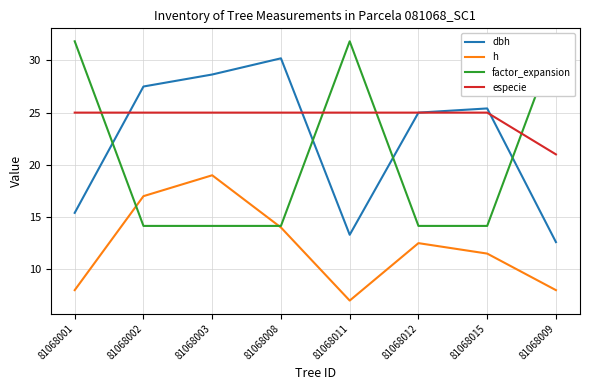

What is the minimum value for especie?

21.0